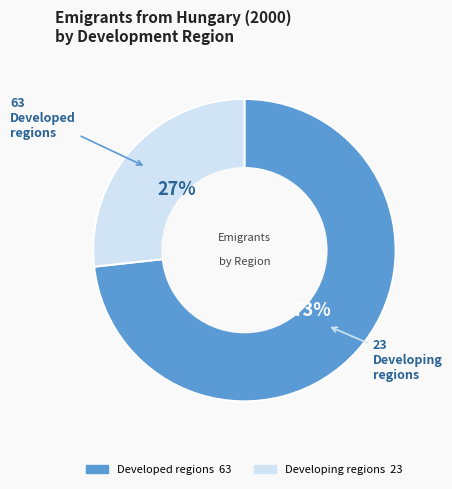

Does any single category account for the majority?

Yes